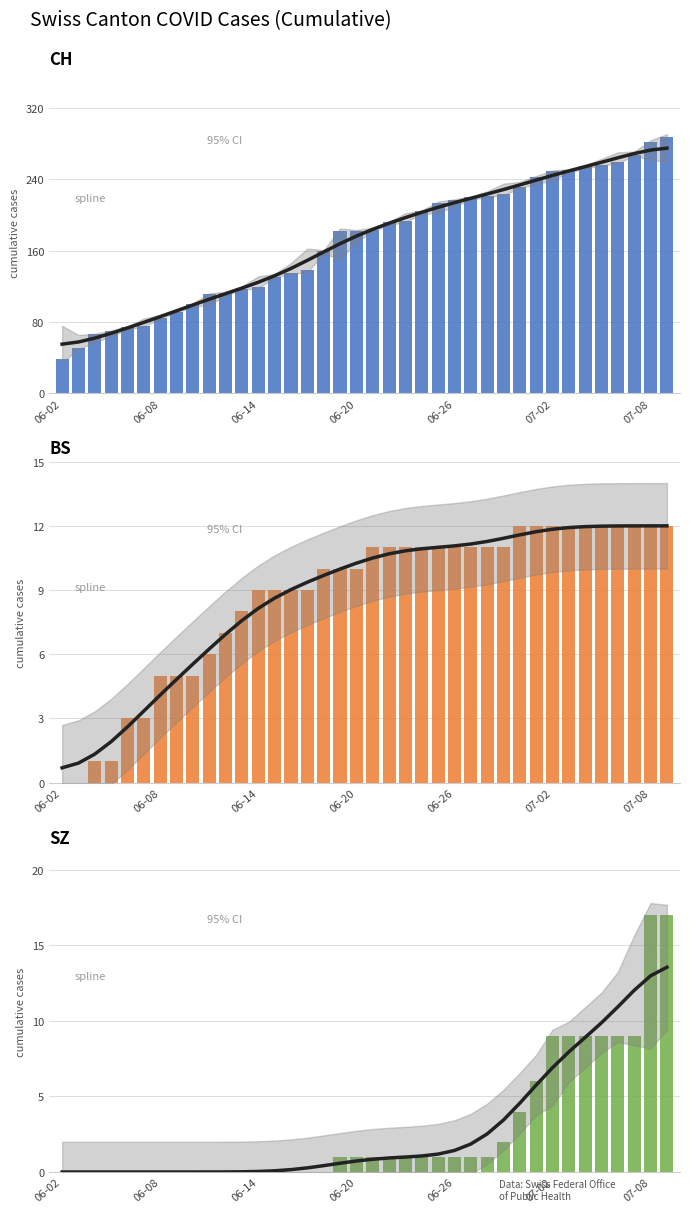

How many series are shown in this chart?

3